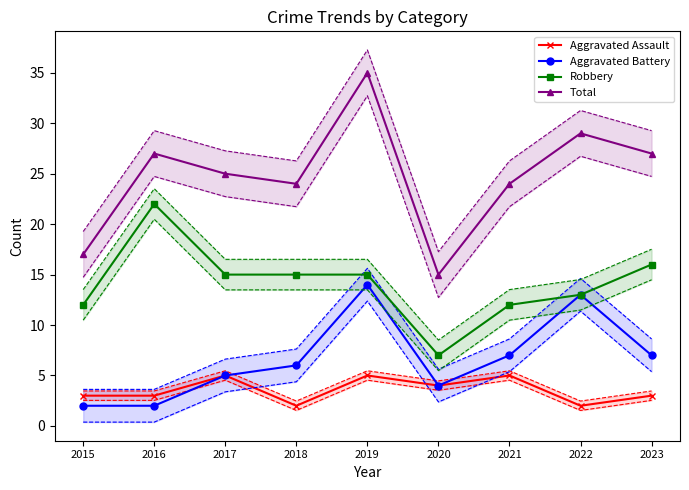

What is the sum of all Aggravated Assault values?

32